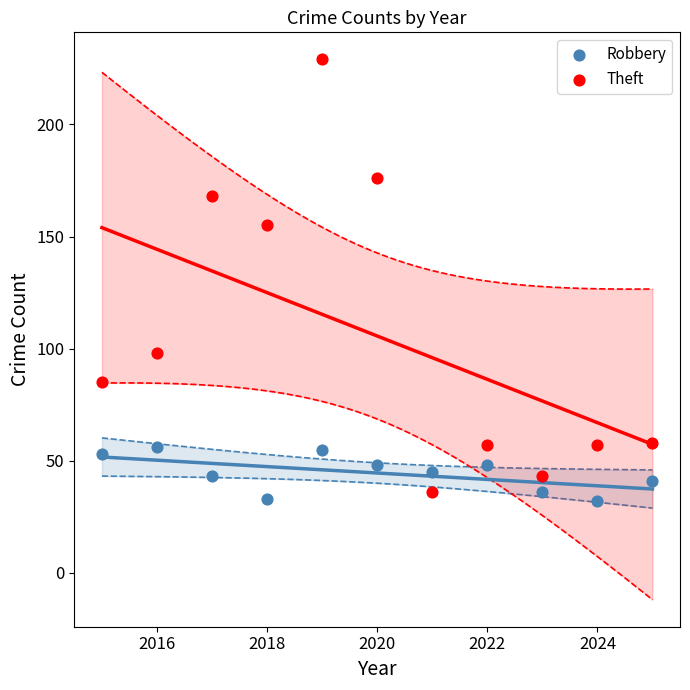

What are all the series names shown in the legend?

Robbery, Theft